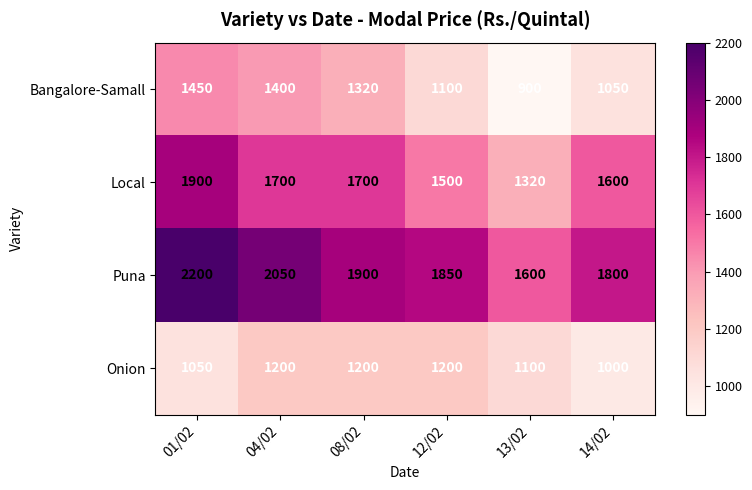

How many data points does each series have?

6